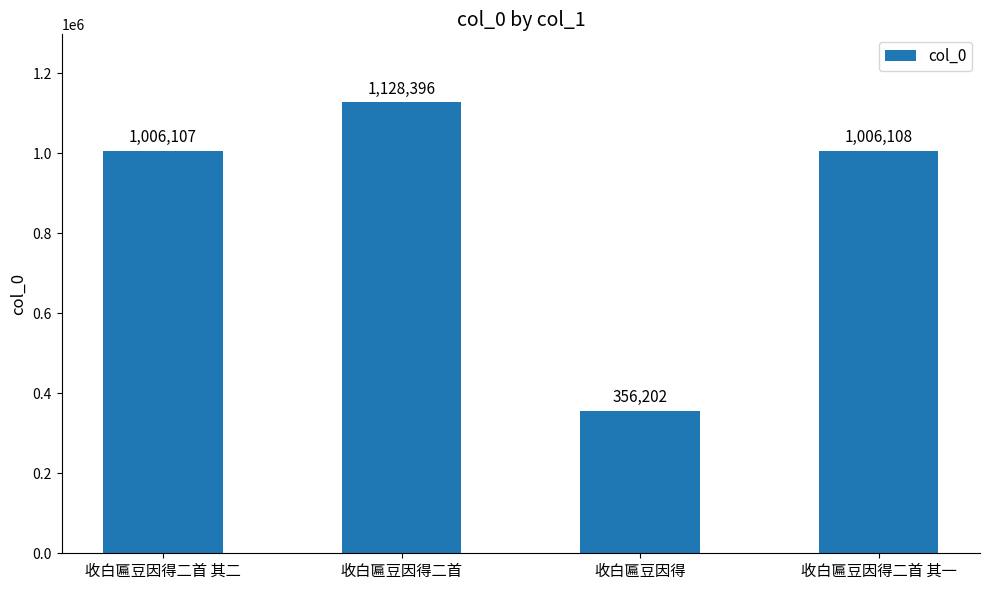

What is the change in value from 收白匾豆因得 to 收白匾豆因得二首 其一?

+649906